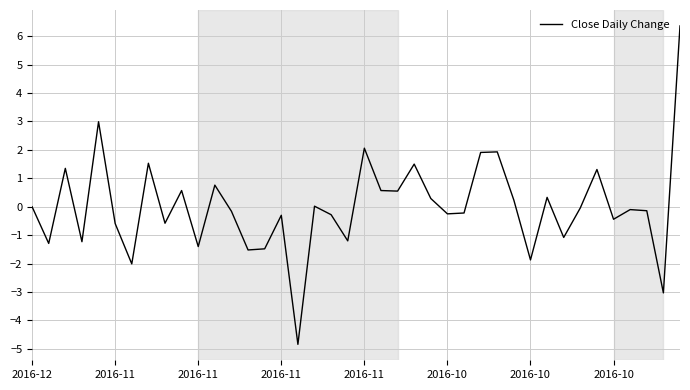

How many lines are shown in the chart?

1